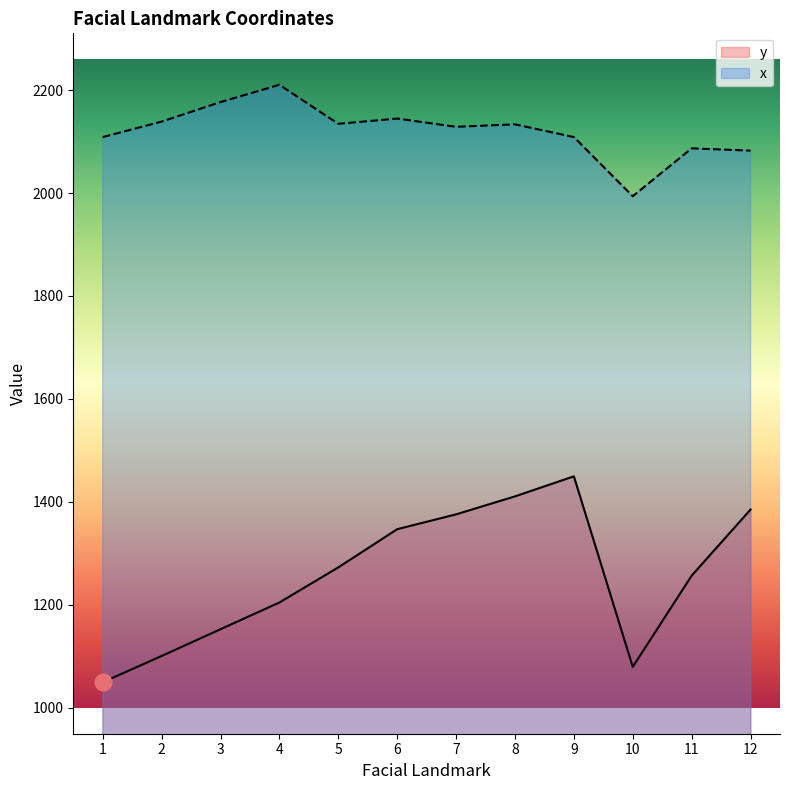

Rank the series at 11 from highest to lowest value.

x, y